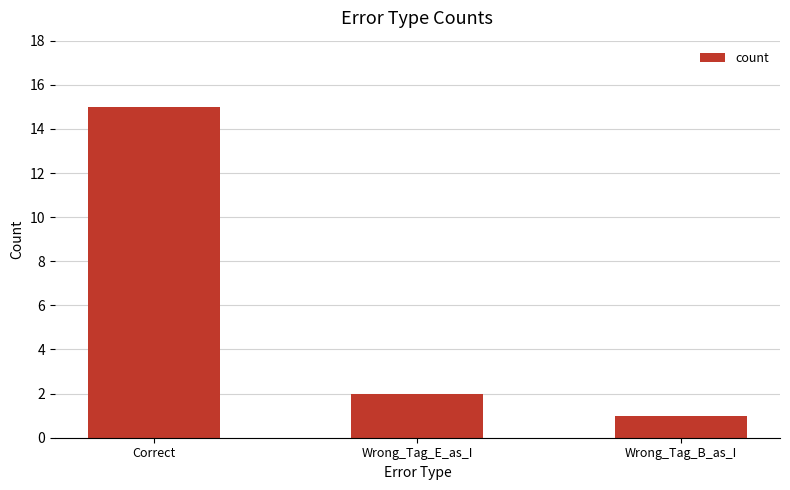

Rank the categories by value from lowest to highest.

Wrong_Tag_B_as_I, Wrong_Tag_E_as_I, Correct